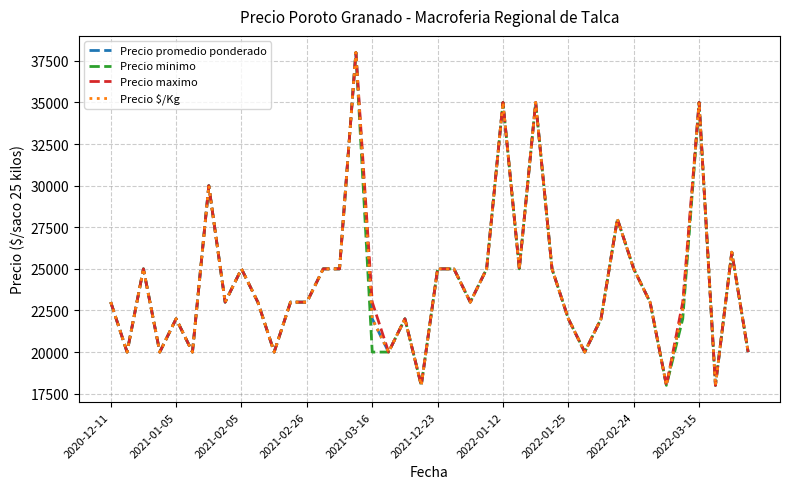

What is the minimum value for Precio maximo?

18000